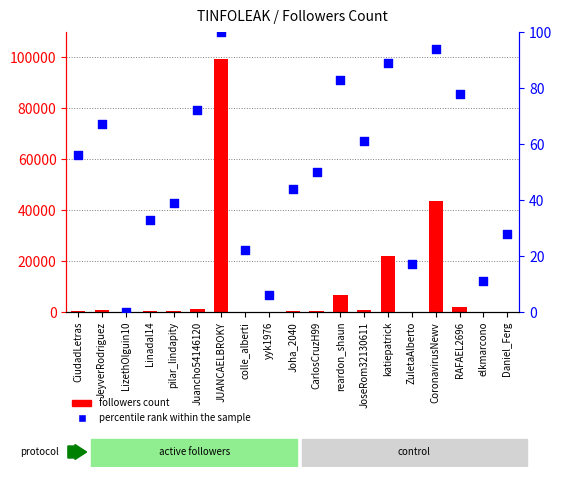

At how many categories does at least one series exceed 72382?

1